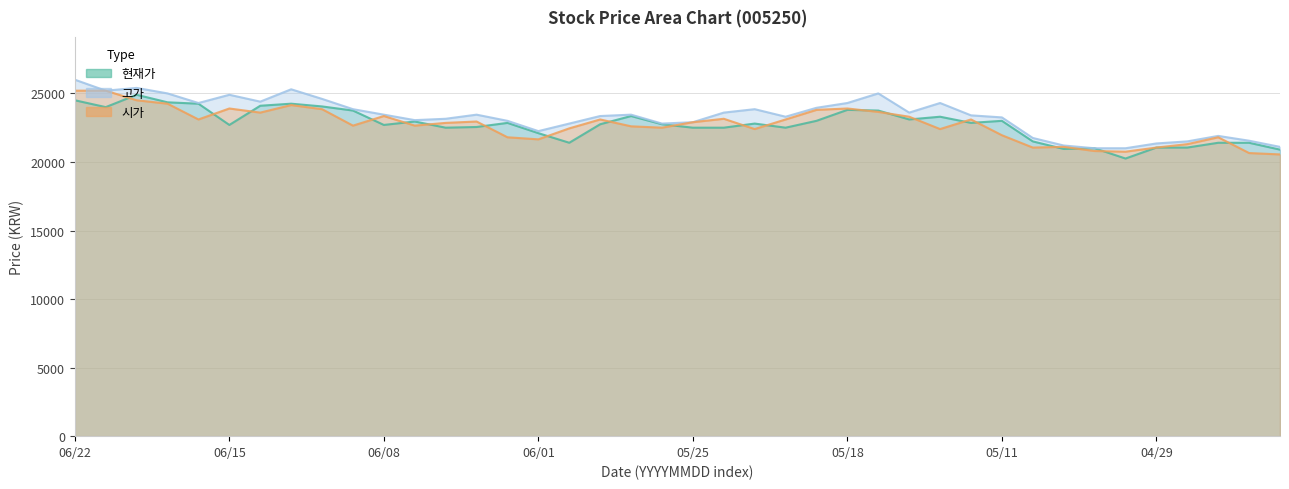

Is it true that 고가 equals 34669 at 06/01?

False